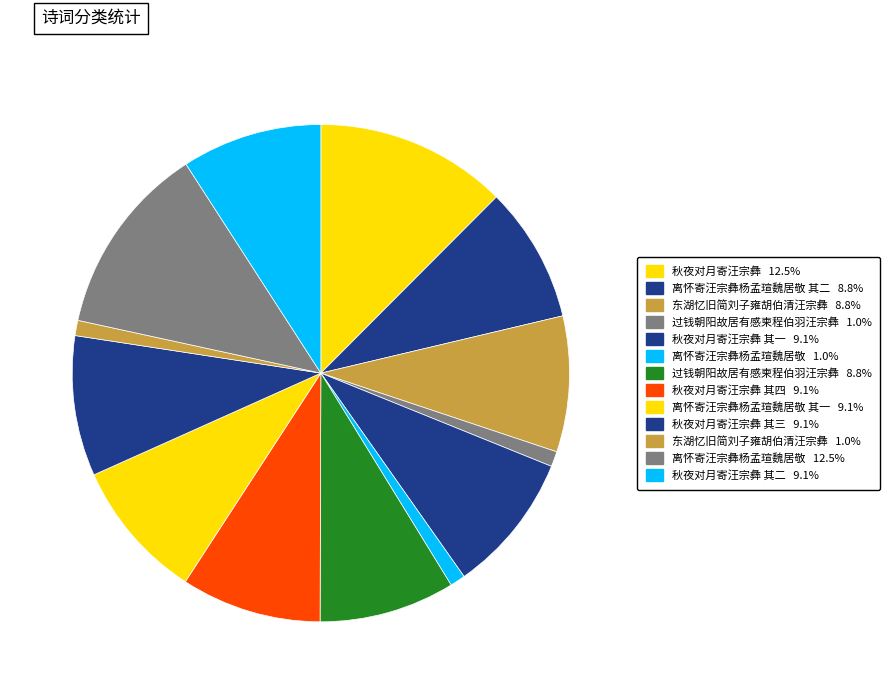

Which slice is the smallest?

过钱朝阳故居有感柬程伯羽汪宗彝